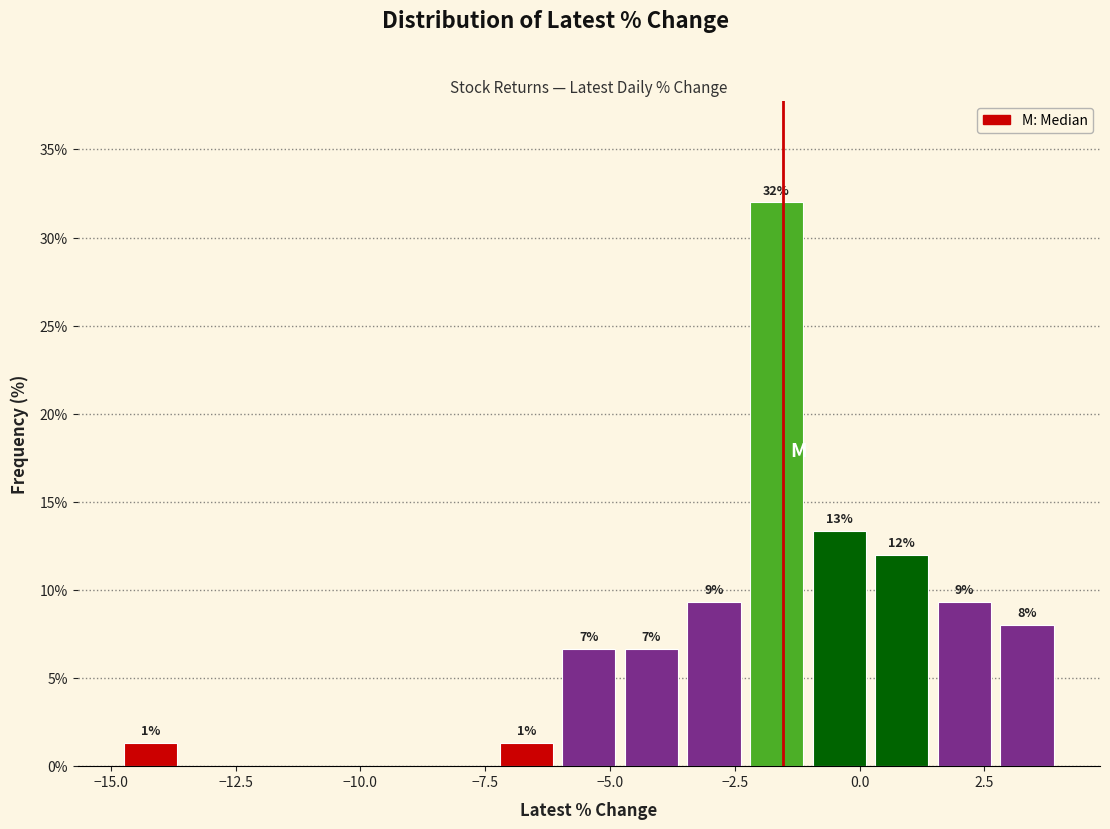

Around what value on the x-axis is the tallest bar? Give the approximate position of its centre, as read against the axis.

-1.5